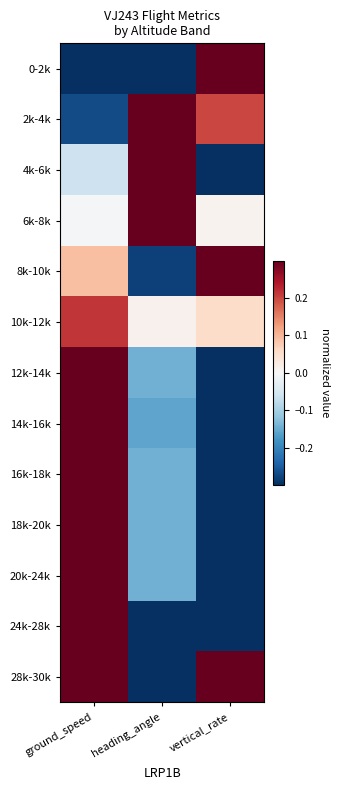

Rank the series by their maximum value, from lowest to highest.

10k-12k, 12k-14k, 8k-10k, 14k-16k, 16k-18k, 2k-4k, 18k-20k, 20k-24k, 24k-28k, 4k-6k, 0-2k, 6k-8k, 28k-30k